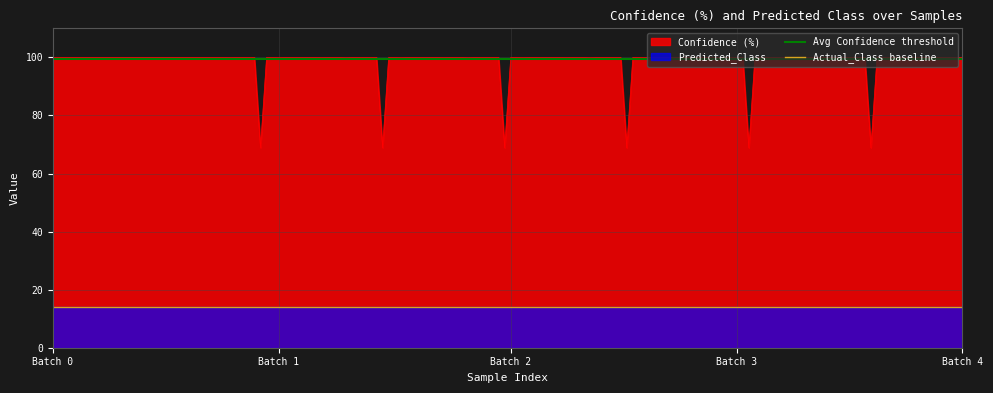

At which category is the sum across all series the highest?

Batch 0